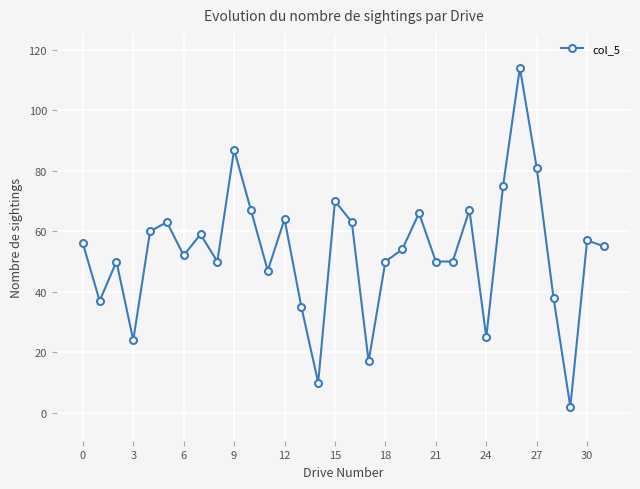

What is the difference between the second highest and minimum values?

85